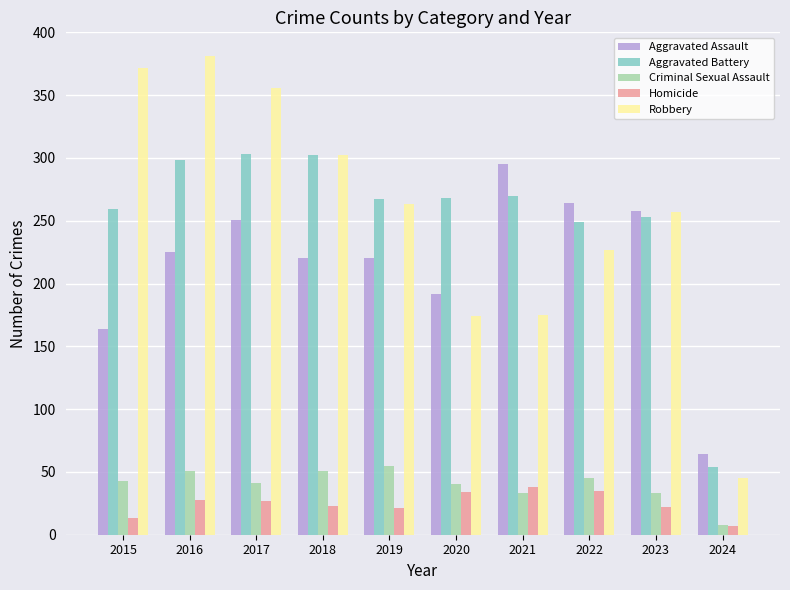

How many data points does each series have?

10